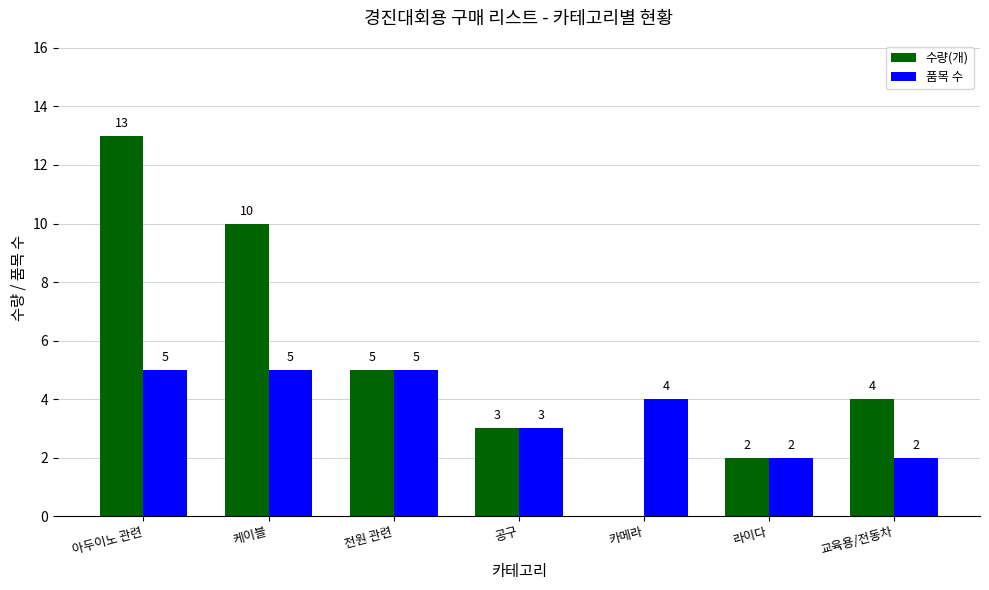

What is the total value across all series at 교육용/전동차?

6